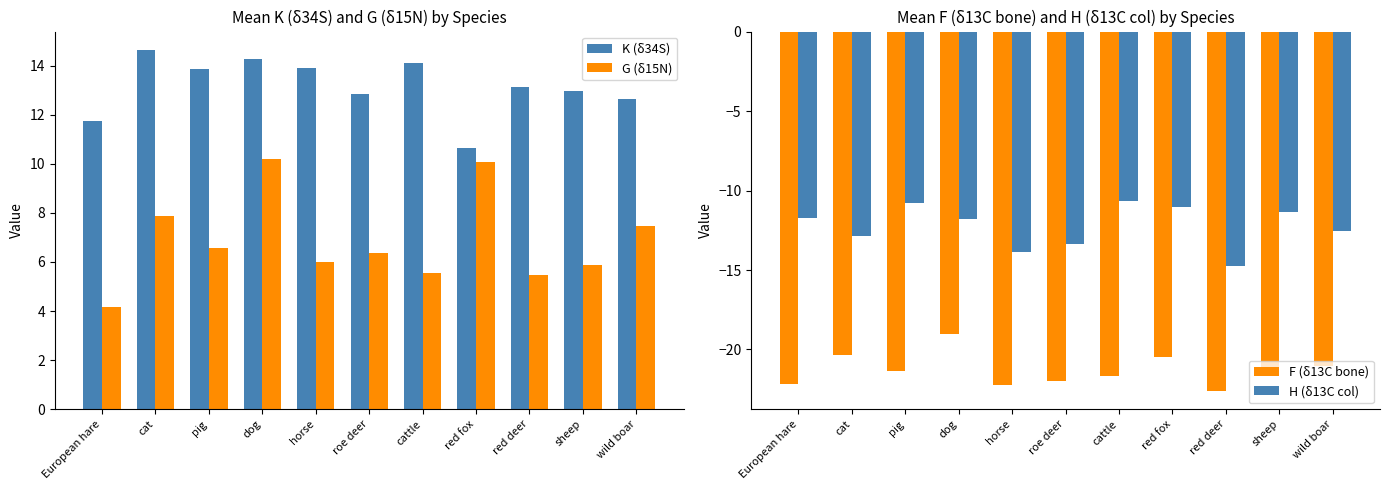

The value of H (δ13C col) at pig is -10.8. True or false?

True